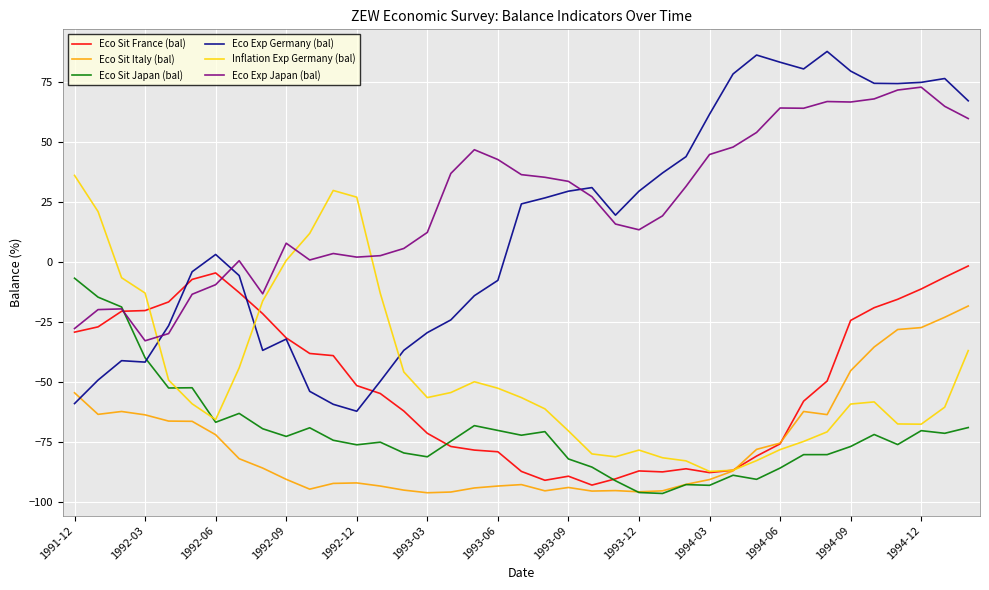

True or false: Inflation Exp Germany (bal) and Eco Exp Japan (bal) intersect in this chart.

True